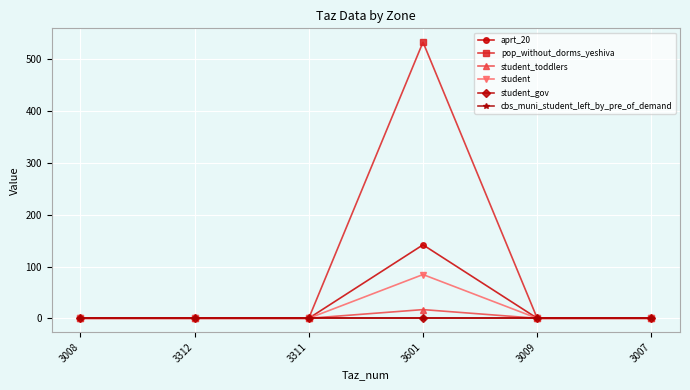

Between 3009 and 3007, which series saw the biggest shift?

aprt_20